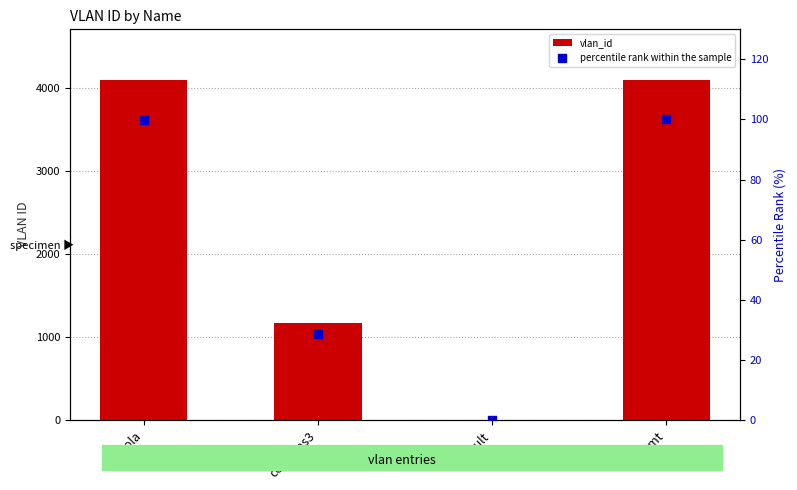

What is the total value across all series at Mgmt?

4195.0